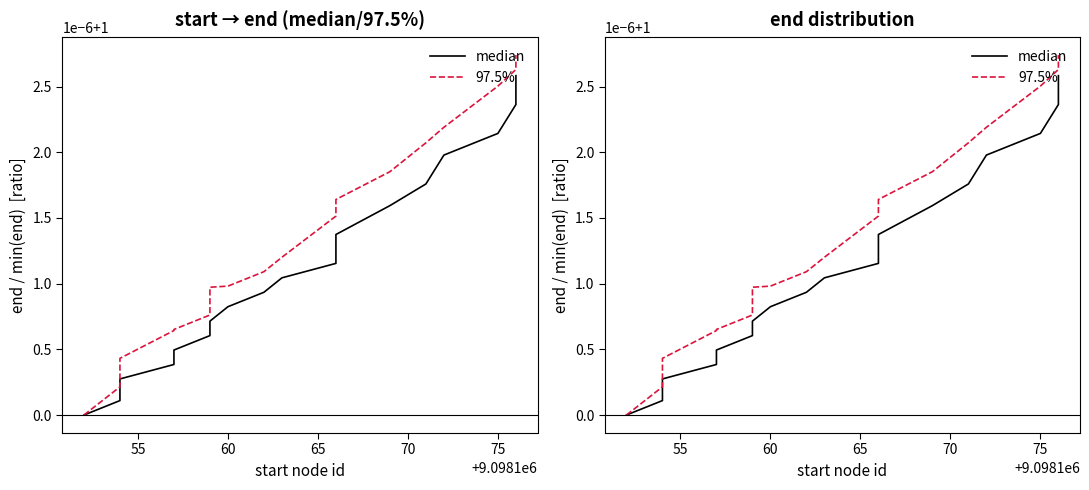

True or false: 97.5% and median cross at least once.

False